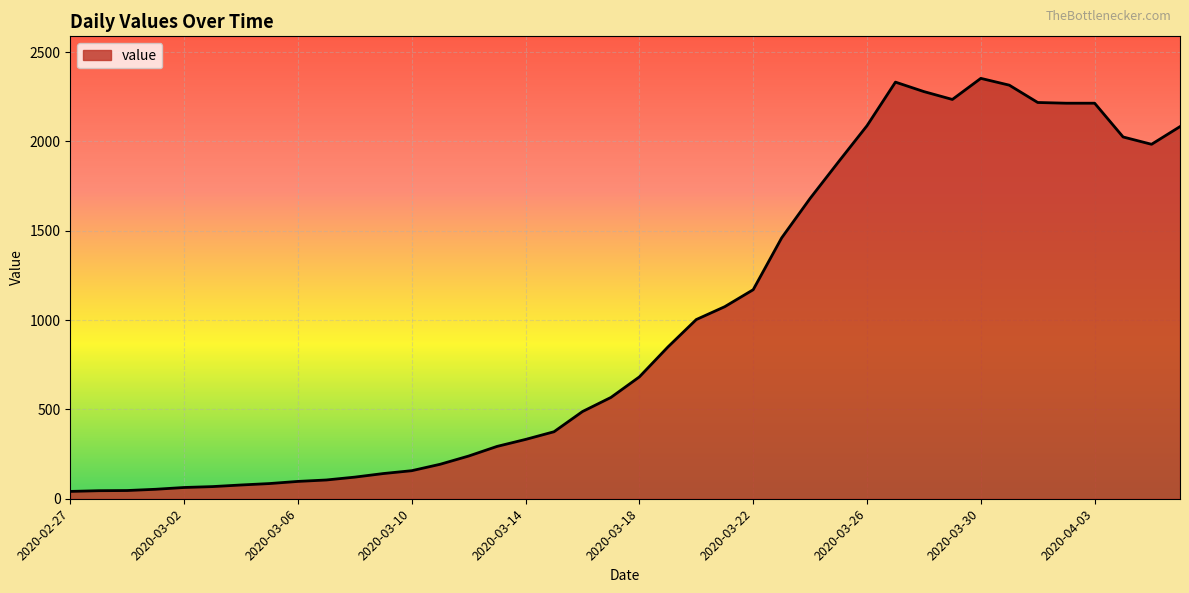

What is the difference between the maximum and minimum values?

2312